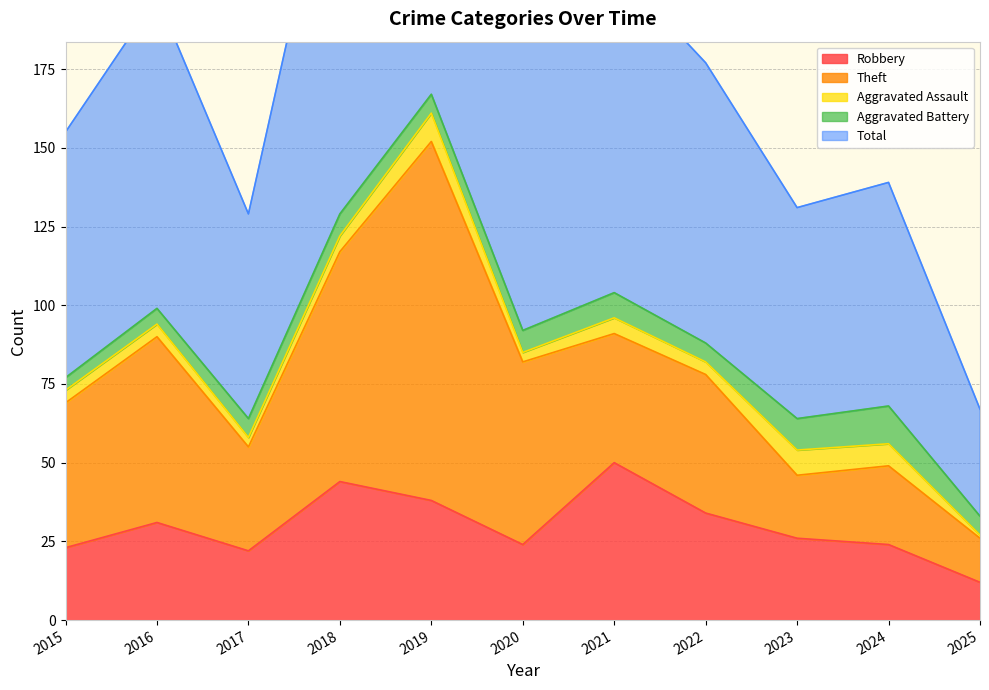

What is the total value across all series at 2018?

259